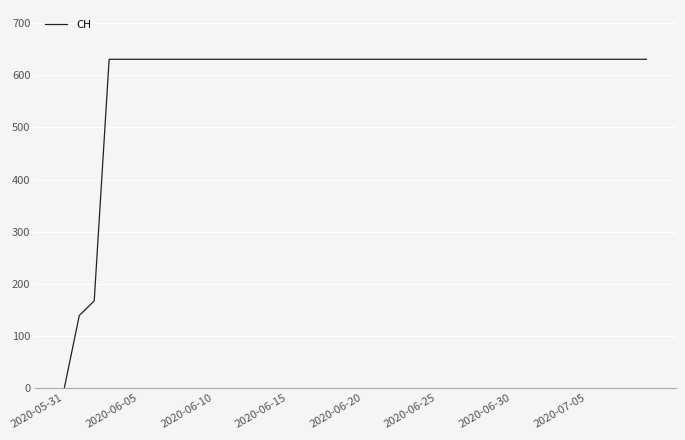

What is the difference between the maximum and minimum values?

631